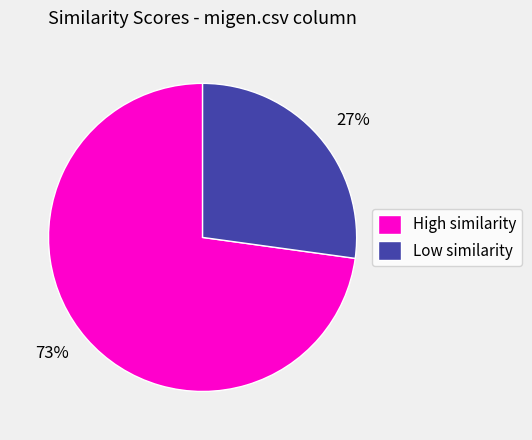

The Low similarity slice represents 27% of the pie. True or false?

True